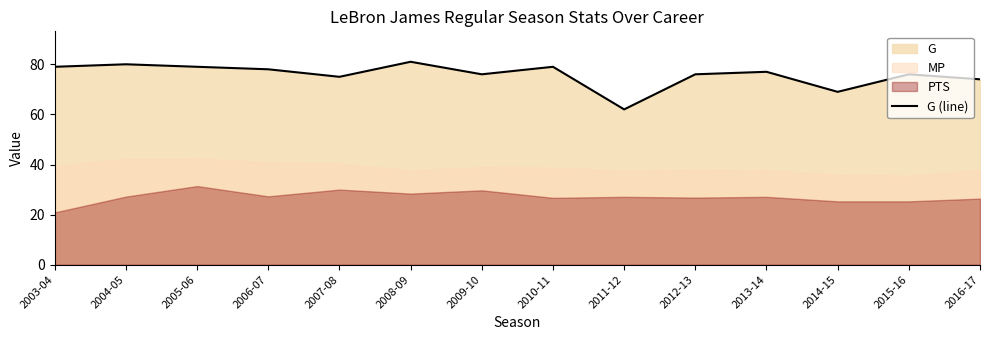

Does the chart have visible grid lines?

No